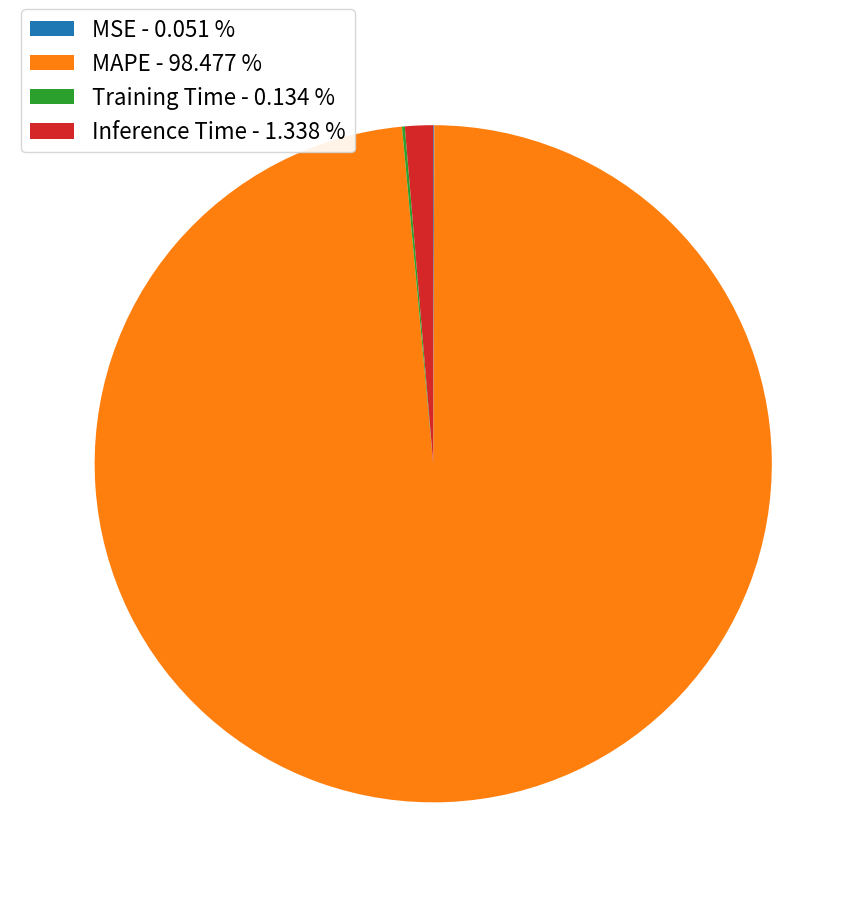

The MAPE slice represents 98% of the pie. True or false?

True